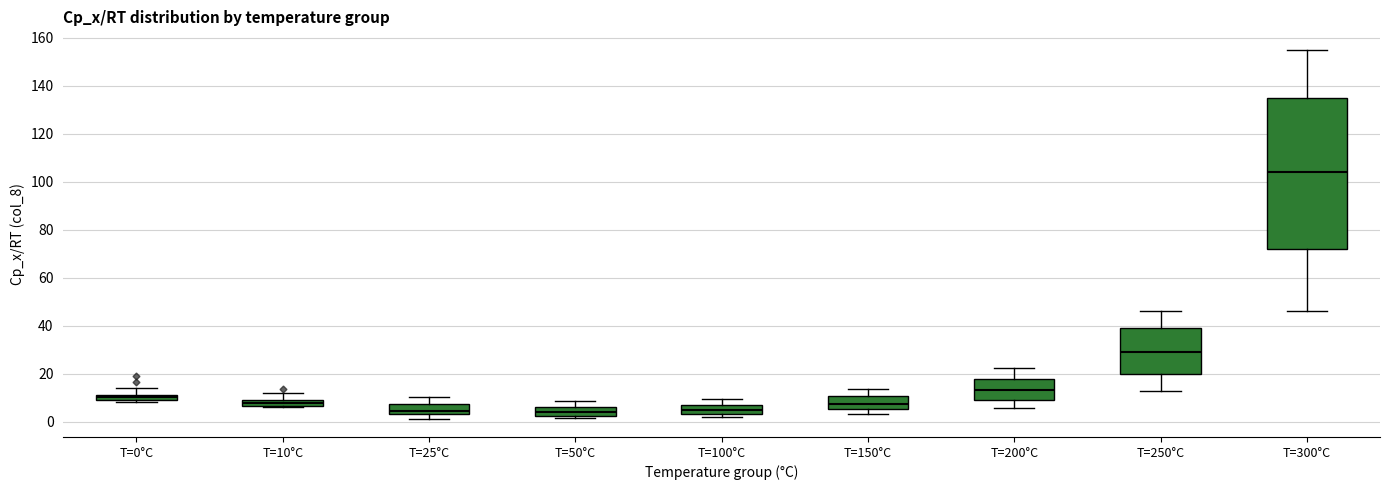

Where does the median line of the box for T=200°C sit on the y-axis? The values are not printed on the chart, so give them approximately, as read against the axis.

14